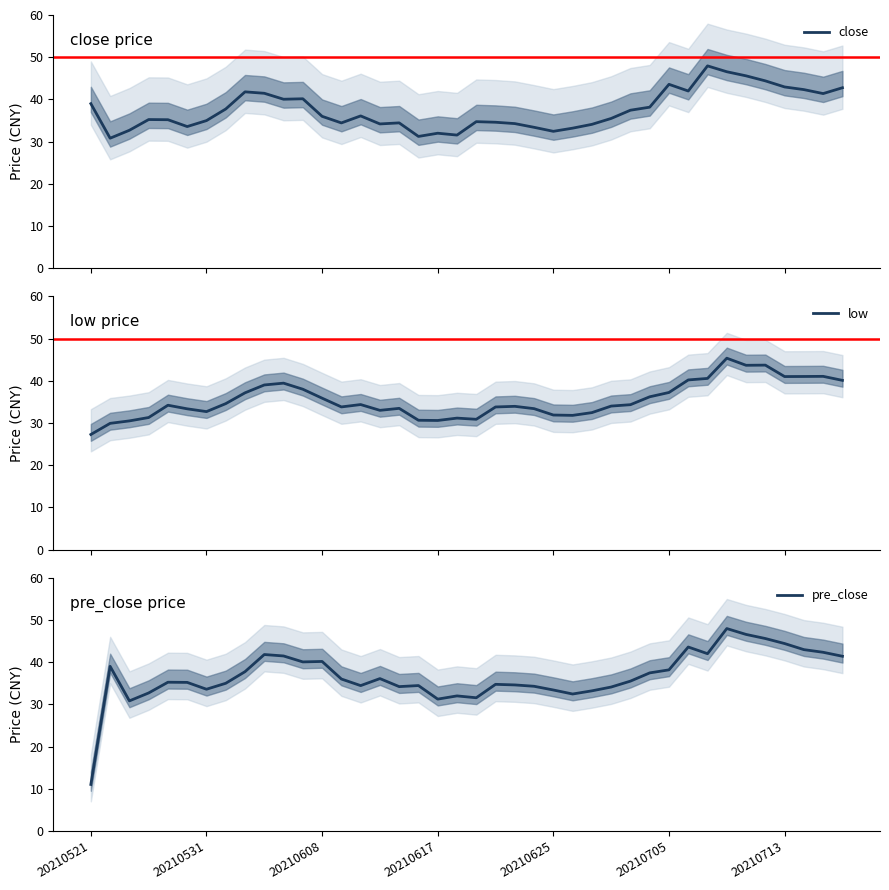

What are all the series names shown in the legend?

close, low, pre_close